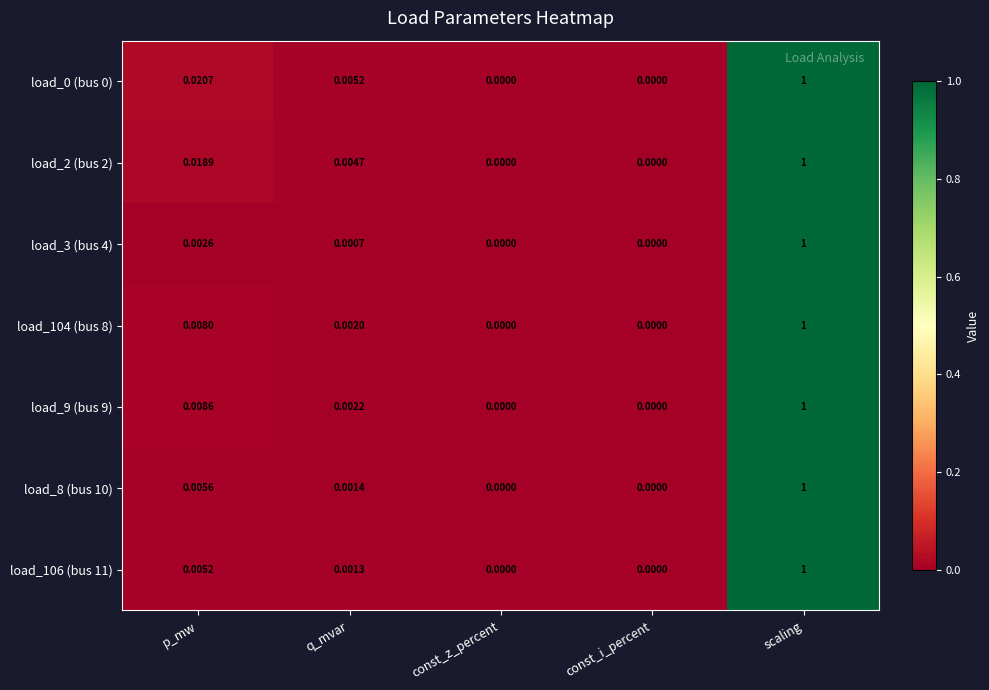

Is the value of load_2 (bus 2) at q_mvar greater than the value of load_0 (bus 0) at p_mw?

No